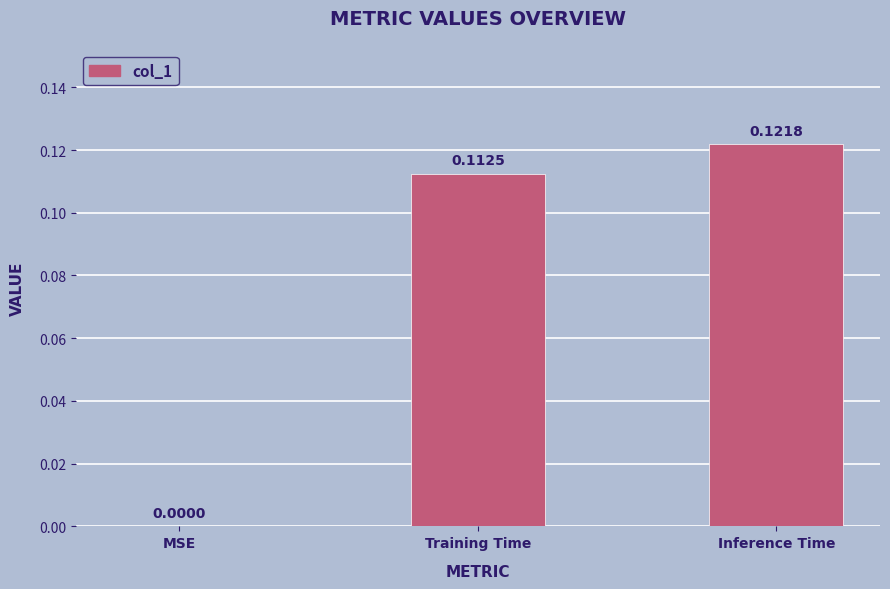

The chart shows a value of 0.2 at Training Time. True or false?

False